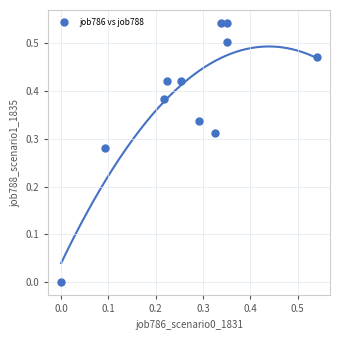

How many data points are displayed?

11